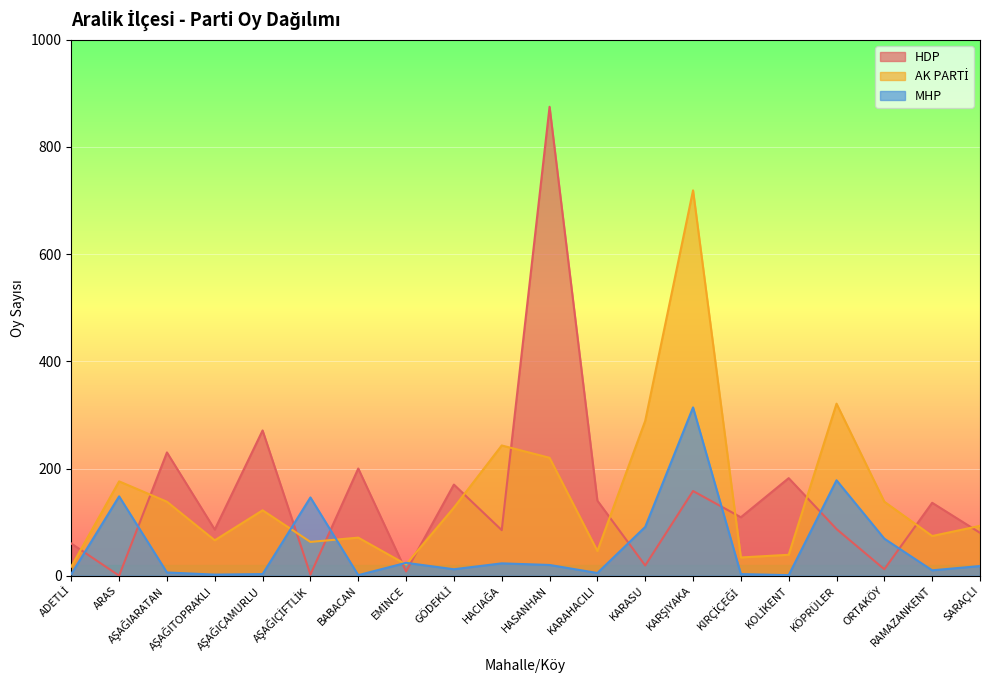

Reading left to right, what are all the values shown in this chart?

HDP: 60	0	230	86	271	2	200	8	170	85	875	140	19	158	109	182	87	12	136	80
AK PARTİ: 17	176	138	66	122	63	71	21	127	243	220	46	289	719	34	39	321	138	74	93
MHP: 3	148	6	2	3	146	1	24	12	23	20	5	91	314	3	1	178	69	10	18